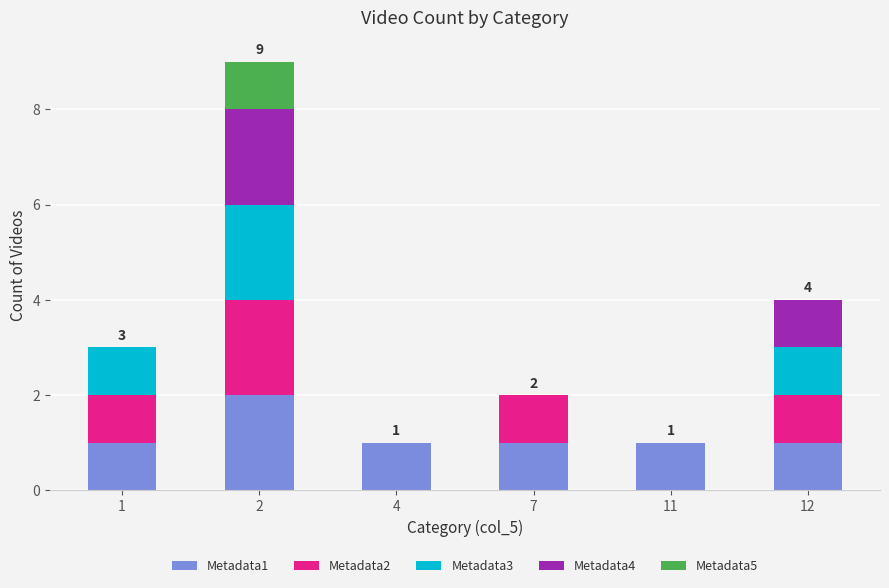

The value of Metadata1 at 4 is 1. True or false?

True